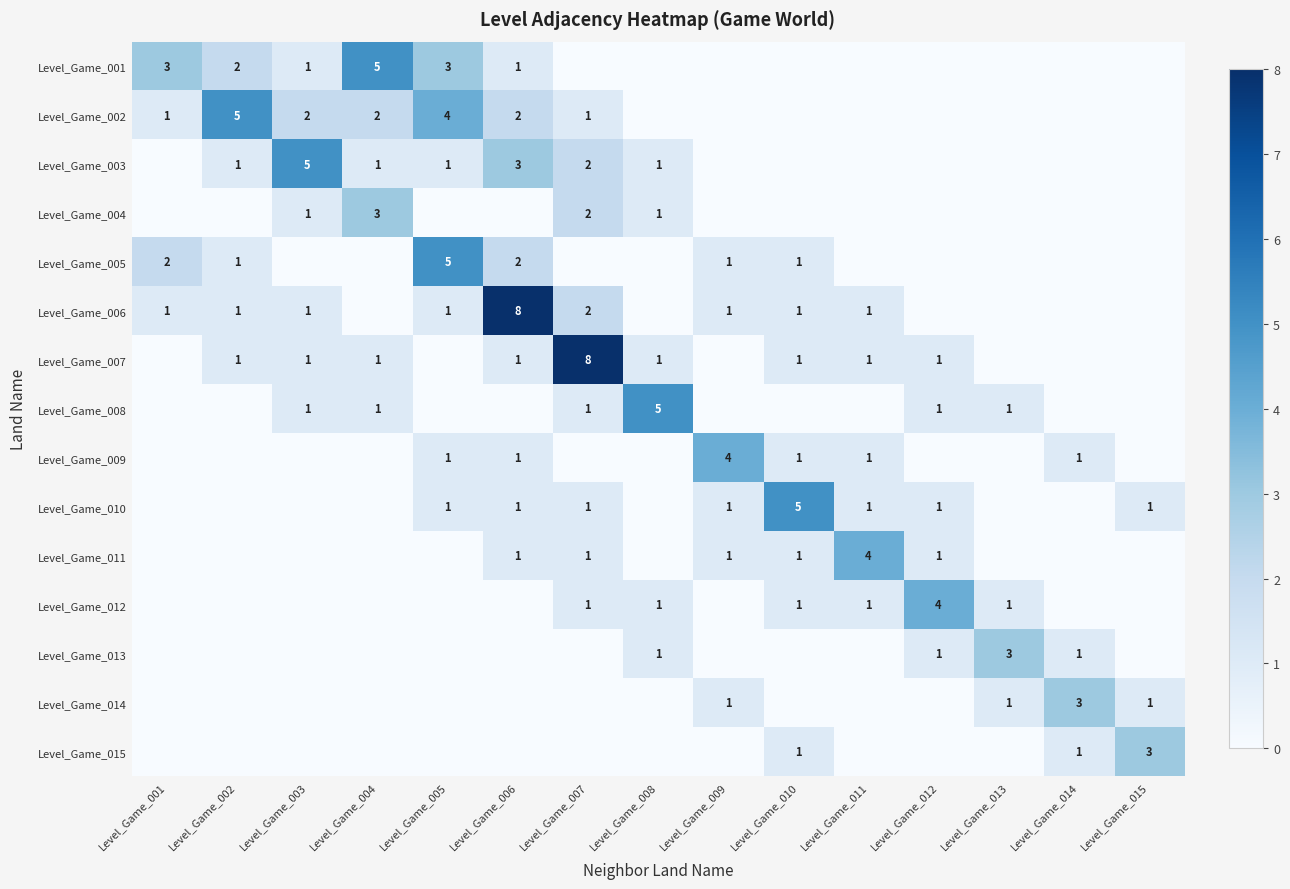

Count the number of categories in the chart.

15